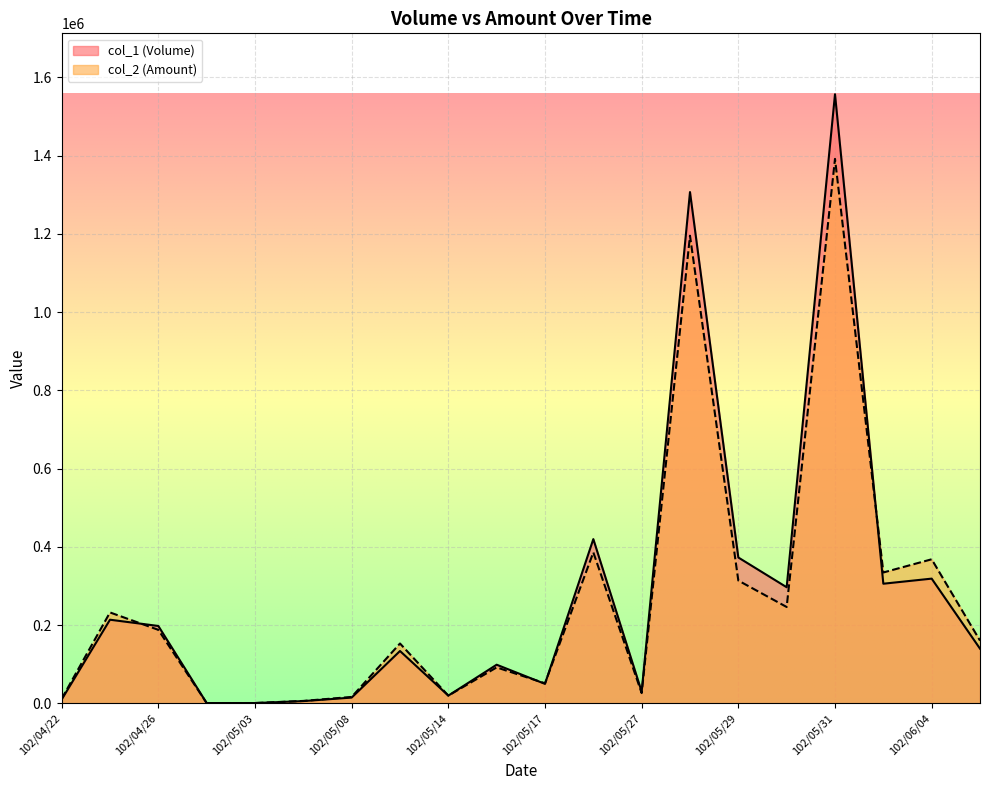

What is the sum of the col_2 (Amount) values at 102/04/26 and 102/05/02?

189110